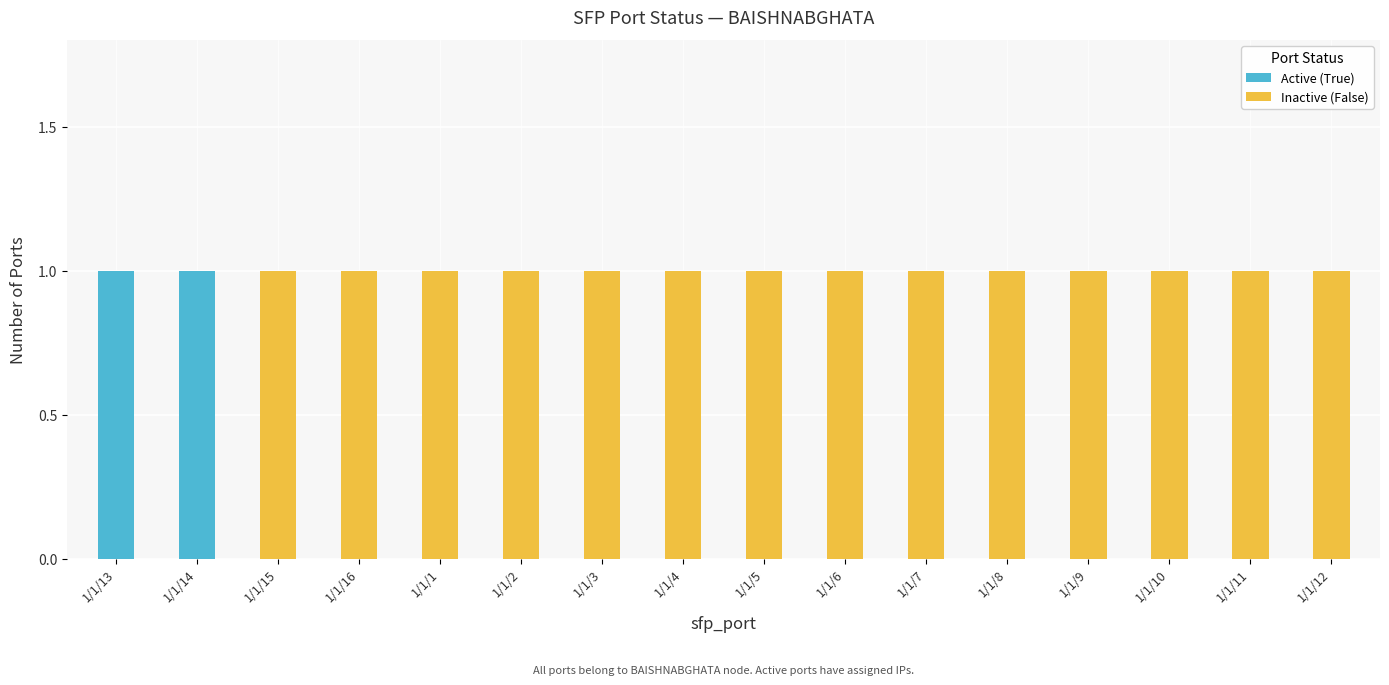

Count the number of categories in the chart.

16